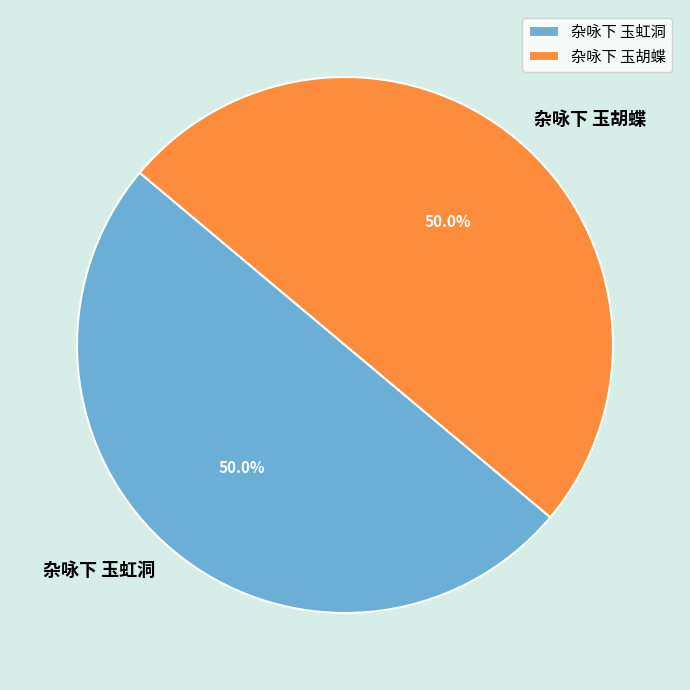

How much of the chart is everything except 杂咏下 玉胡蝶?

50.0%